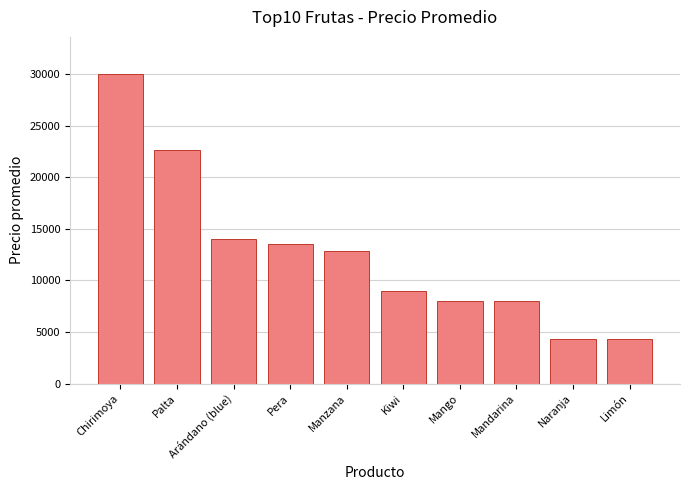

True or false: the data shows 1361 at Naranja.

False